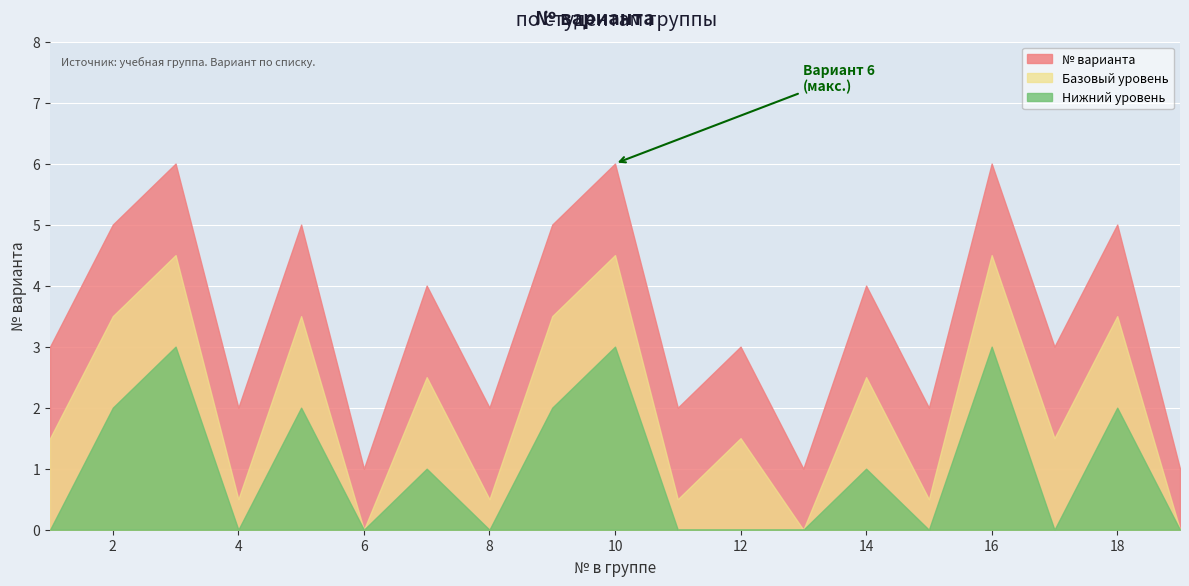

What is the change in value from 5 to 14?

-1